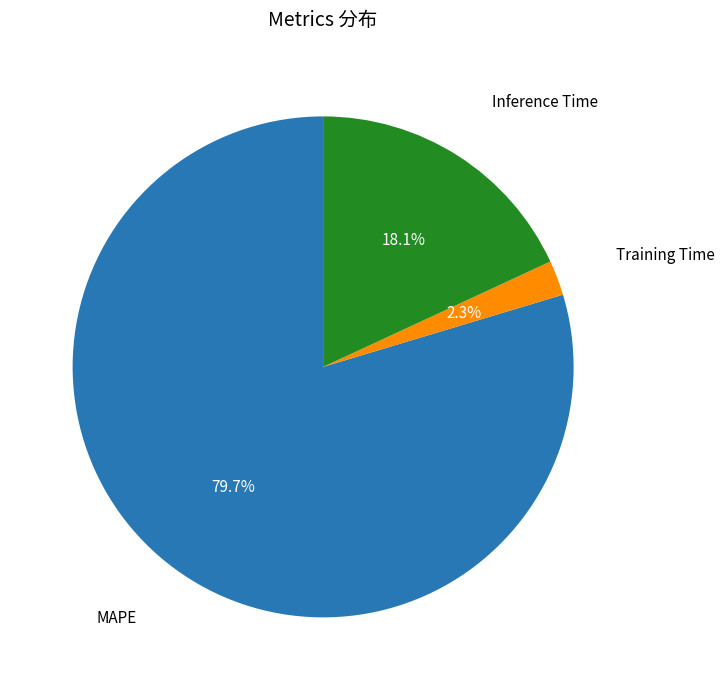

How many slices are in this pie chart?

3